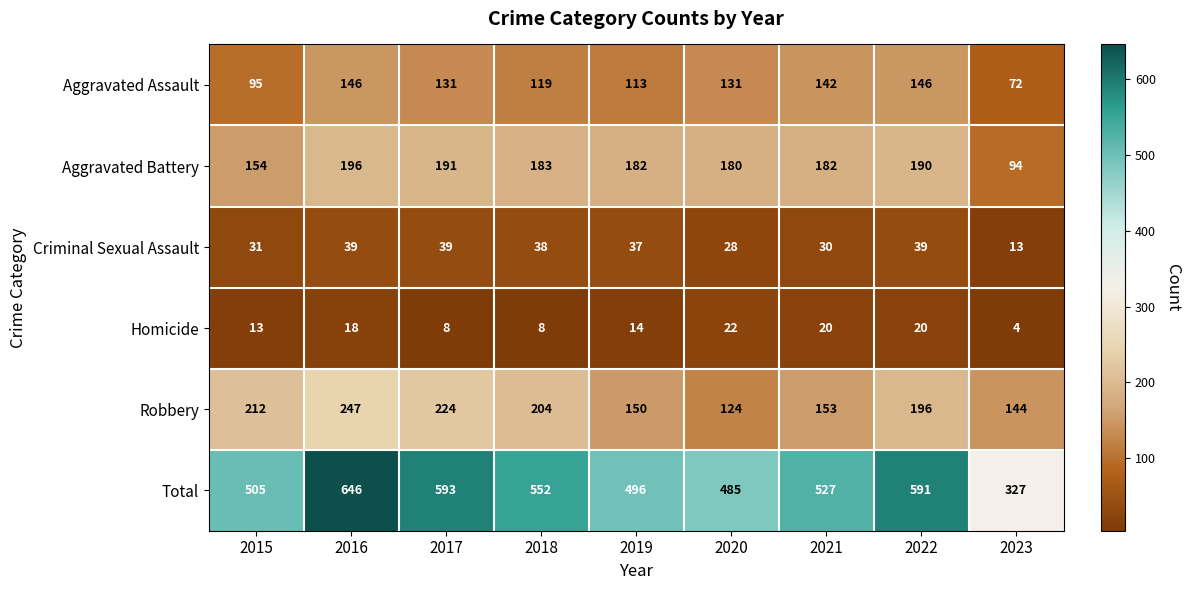

Which series has the largest total across all categories?

Total